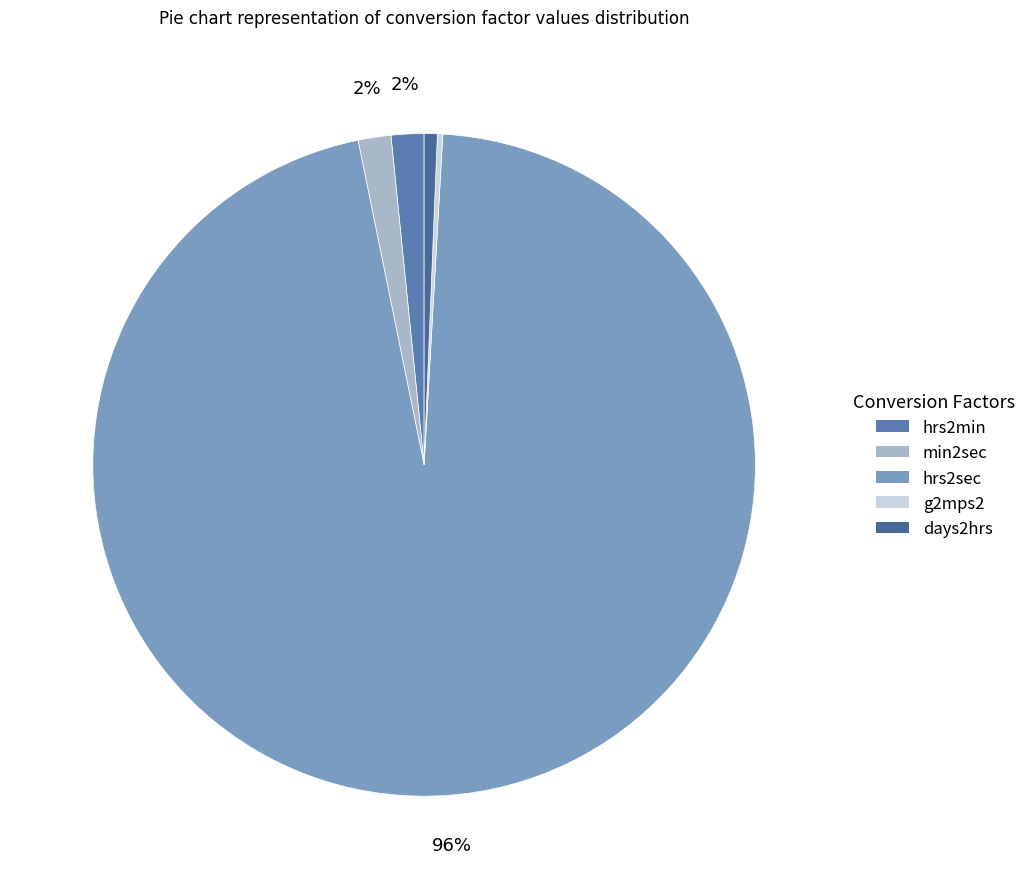

Between hrs2min and g2mps2, which is larger?

hrs2min